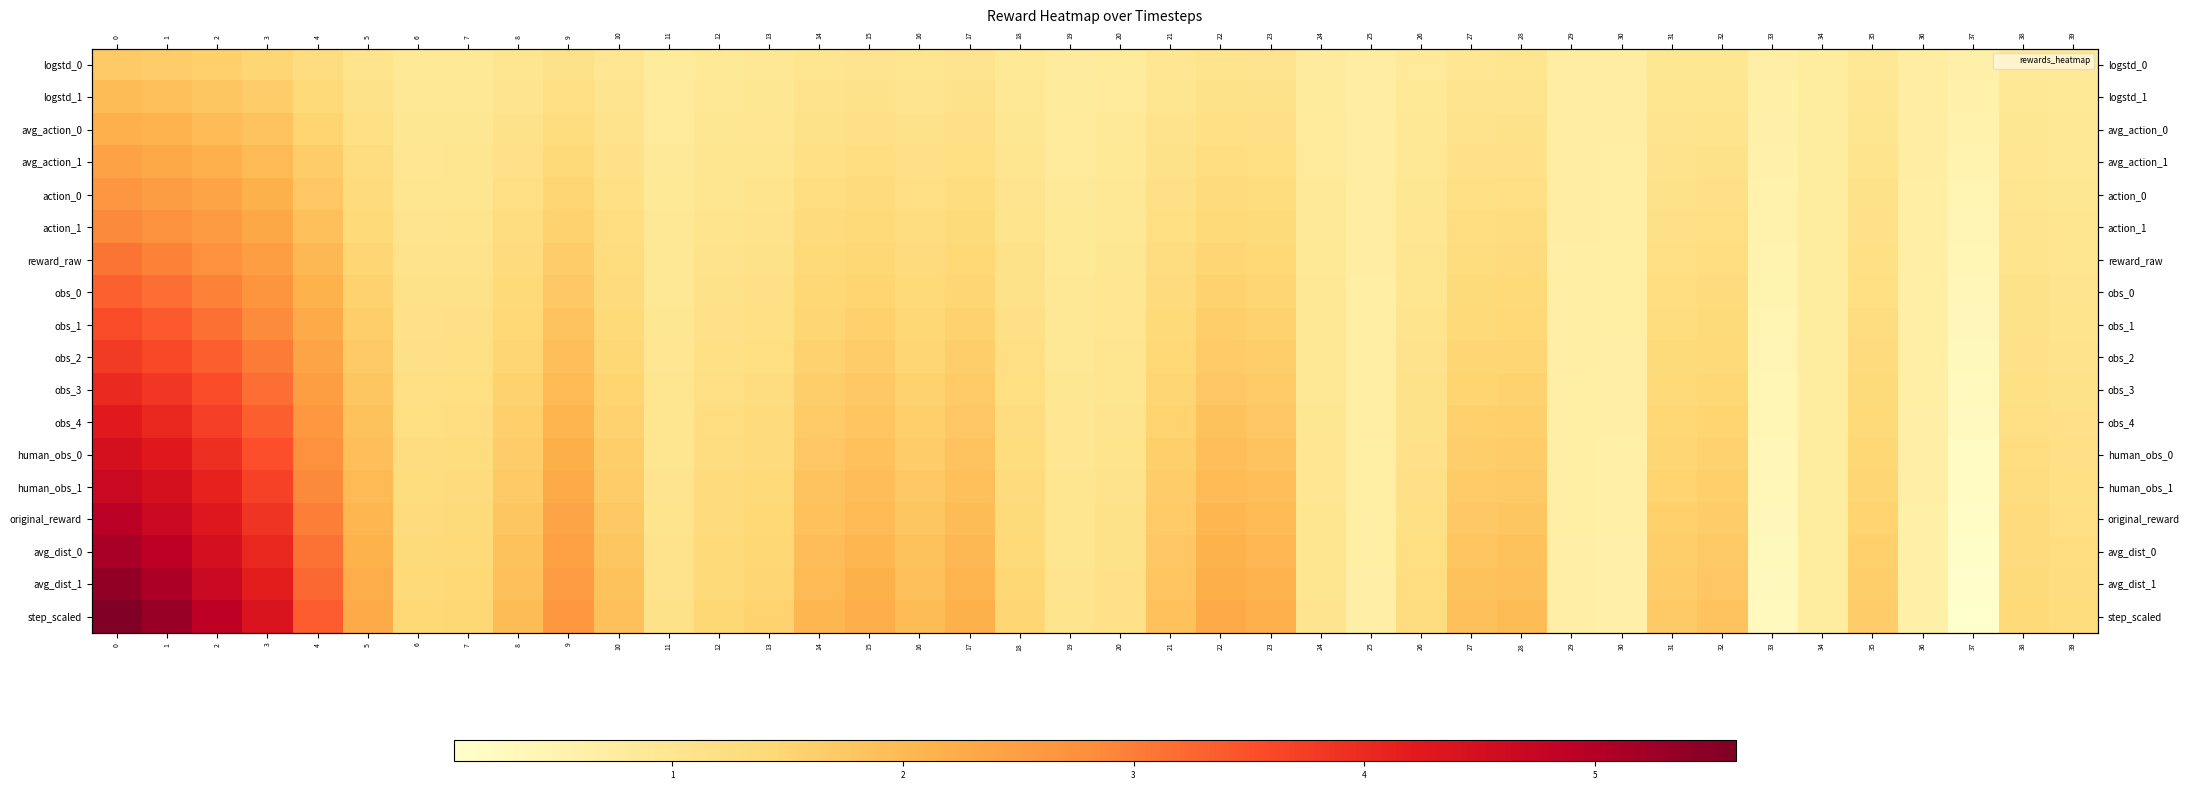

At 35, list the series in order from smallest to largest.

logstd_0, logstd_1, avg_action_0, avg_action_1, action_0, action_1, reward_raw, obs_0, obs_1, obs_2, obs_3, obs_4, human_obs_0, human_obs_1, original_reward, avg_dist_0, avg_dist_1, step_scaled